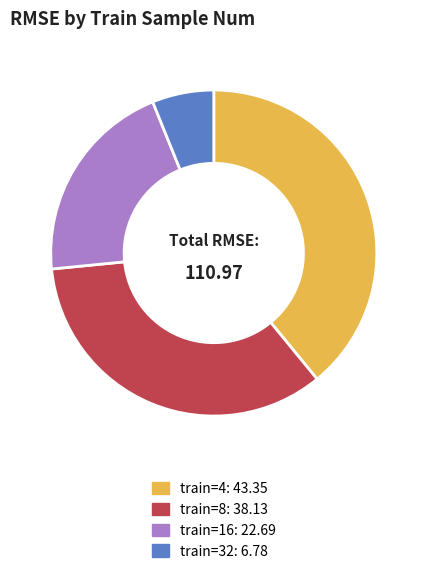

Count the number of slices in the pie.

4